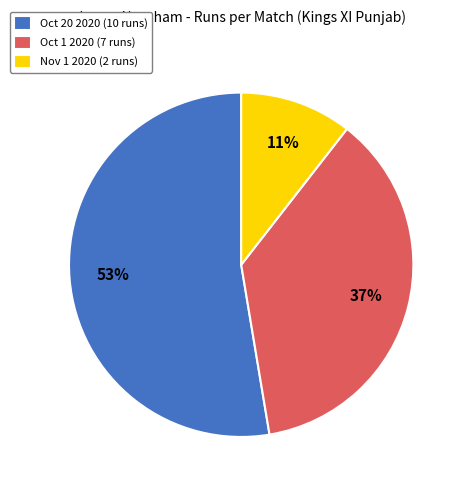

What percentage is the Nov 1 2020 (2 runs) slice, to the nearest percent?

11%